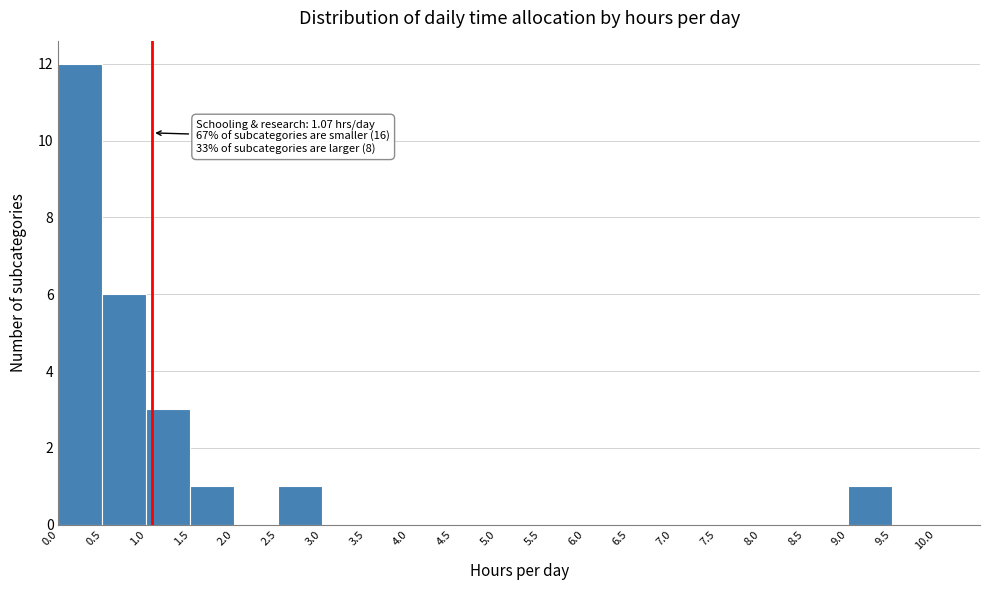

Which range on the x-axis has the tallest bar?

0.0 to 0.5